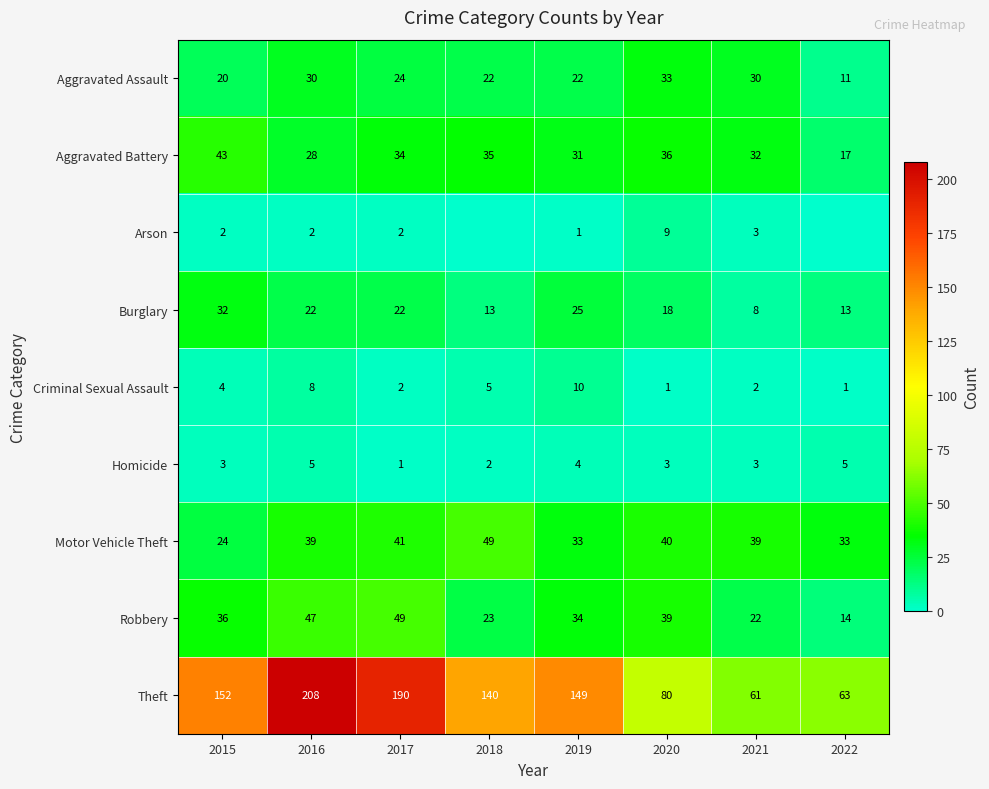

Between 2015 and 2021, which series saw the biggest shift?

Theft